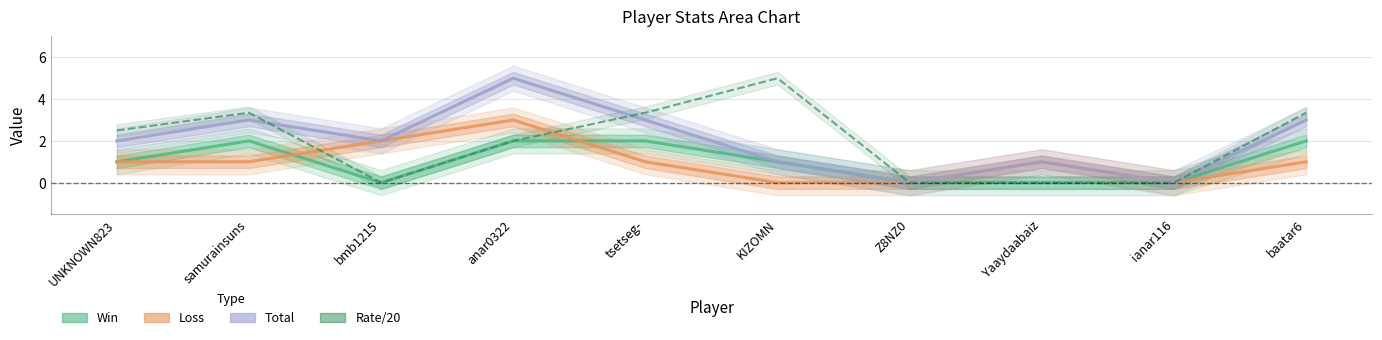

What is the difference between the maximum and minimum values in the Loss series?

3.0